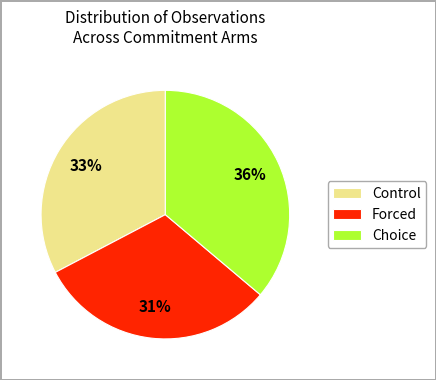

To the nearest percent, what percentage of the pie is Control?

33%